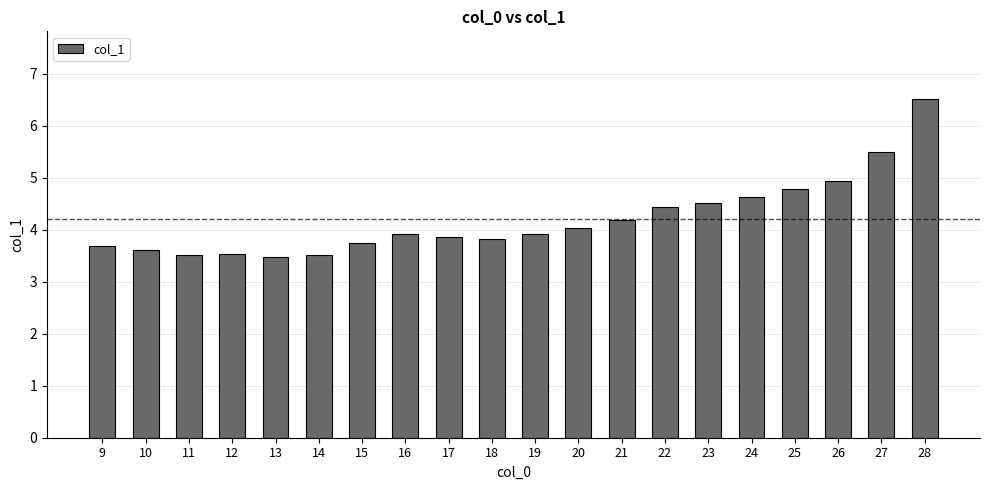

Reading left to right, list all the values displayed in this chart.

9=3.7	10=3.6	11=3.5	12=3.5	13=3.5	14=3.5	15=3.7	16=3.9	17=3.9	18=3.8	19=3.9	20=4.0	21=4.2	22=4.4	23=4.5	24=4.6	25=4.8	26=4.9	27=5.5	28=6.5